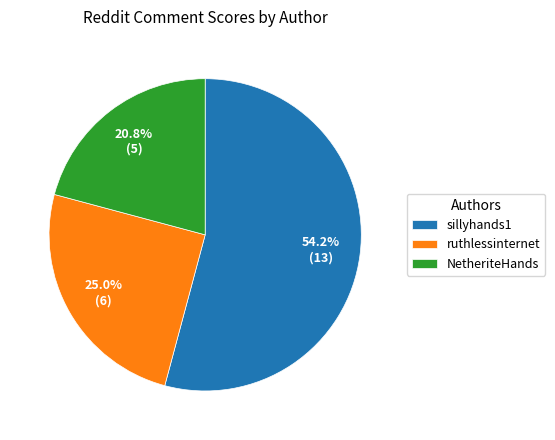

How many slices are in this pie chart?

3